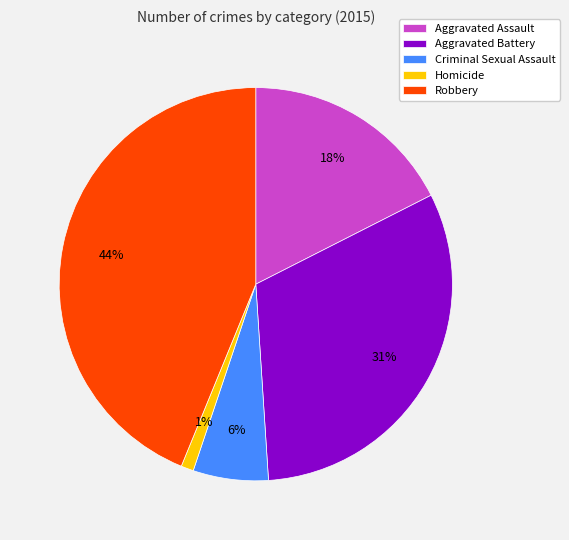

Which has a higher value, Aggravated Assault or Aggravated Battery?

Aggravated Battery